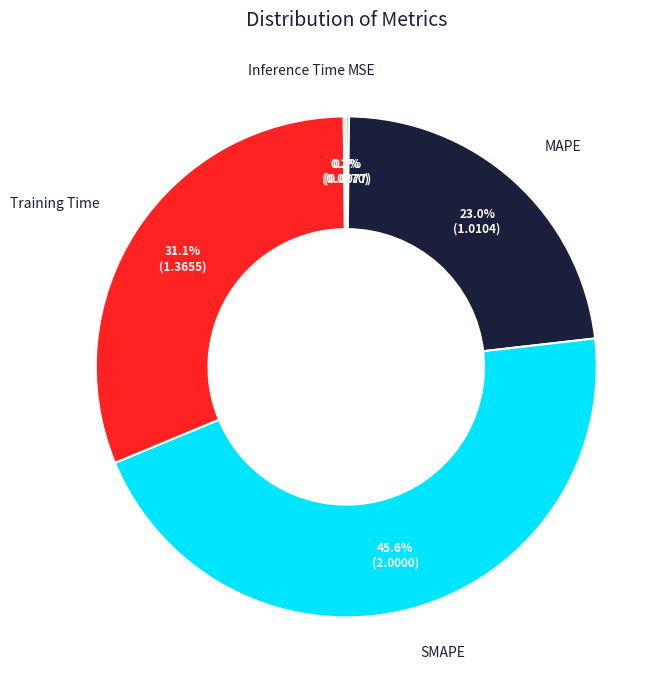

Is there any slice that represents more than half of the pie?

No